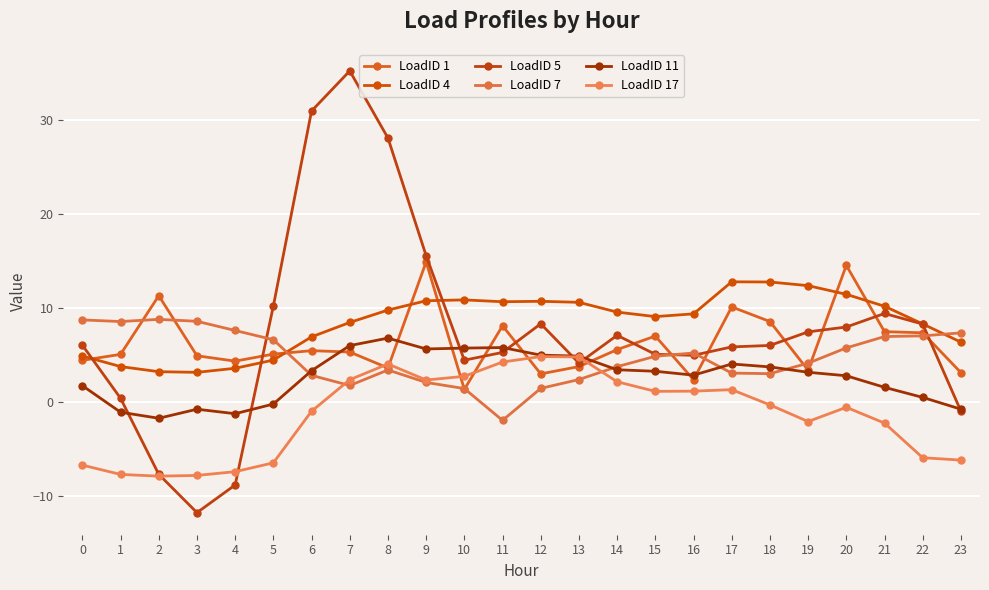

At how many categories does at least one series exceed 7?

24